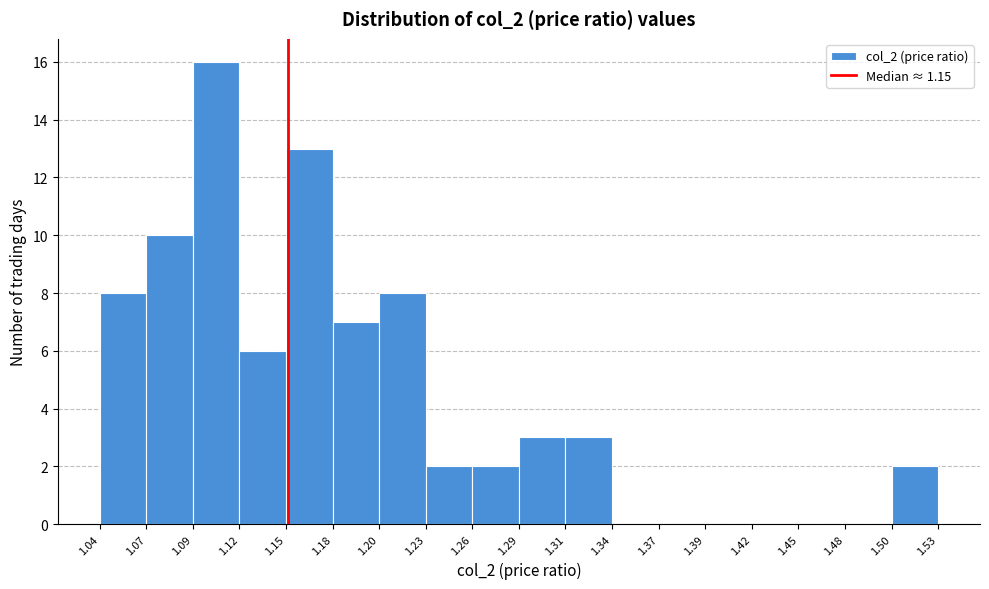

How tall is the bar that spans 1.12 to 1.15 on the x-axis? The values are not printed on the chart, so give them approximately, as read against the axis.

6